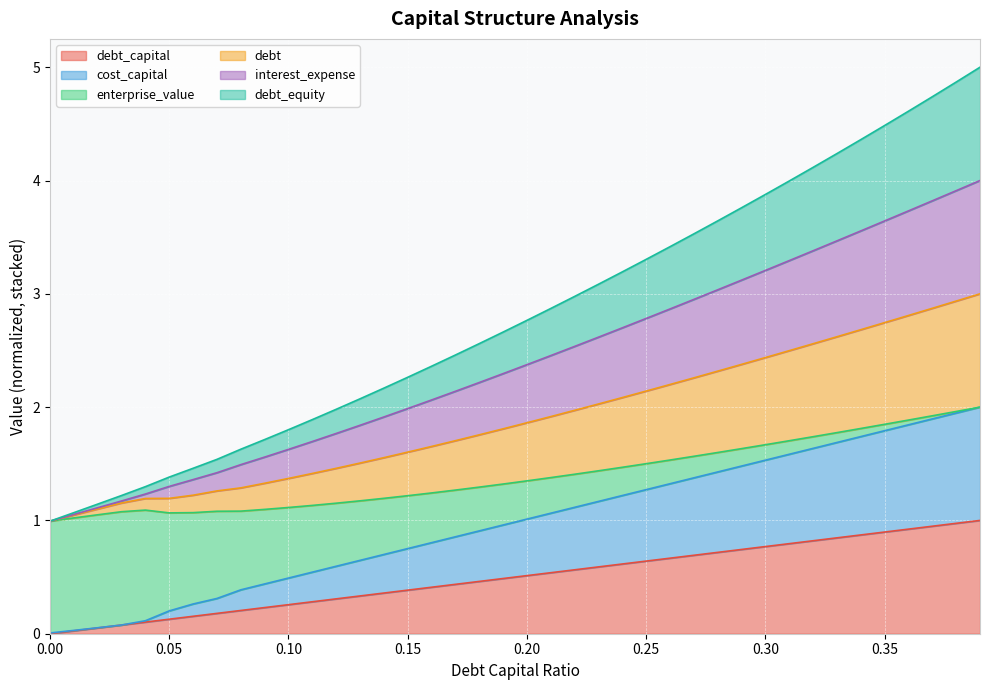

True or false: interest_expense and debt_equity intersect in this chart.

False